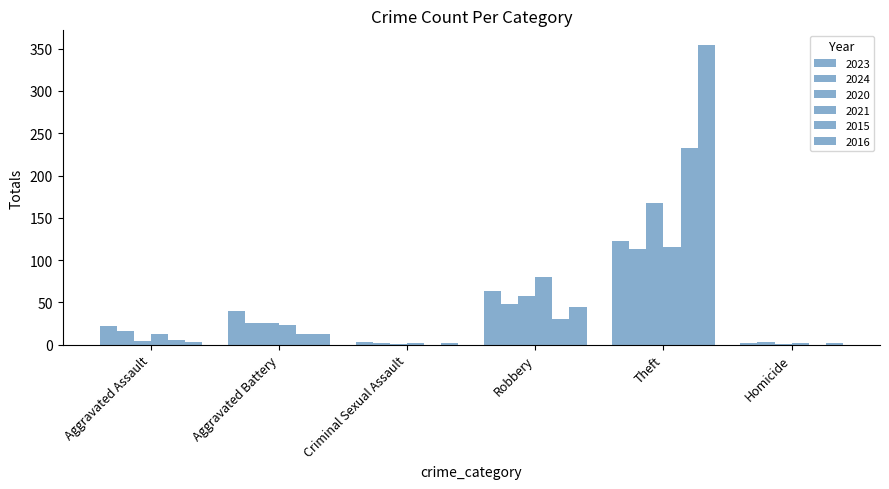

What position from the left is Homicide?

6